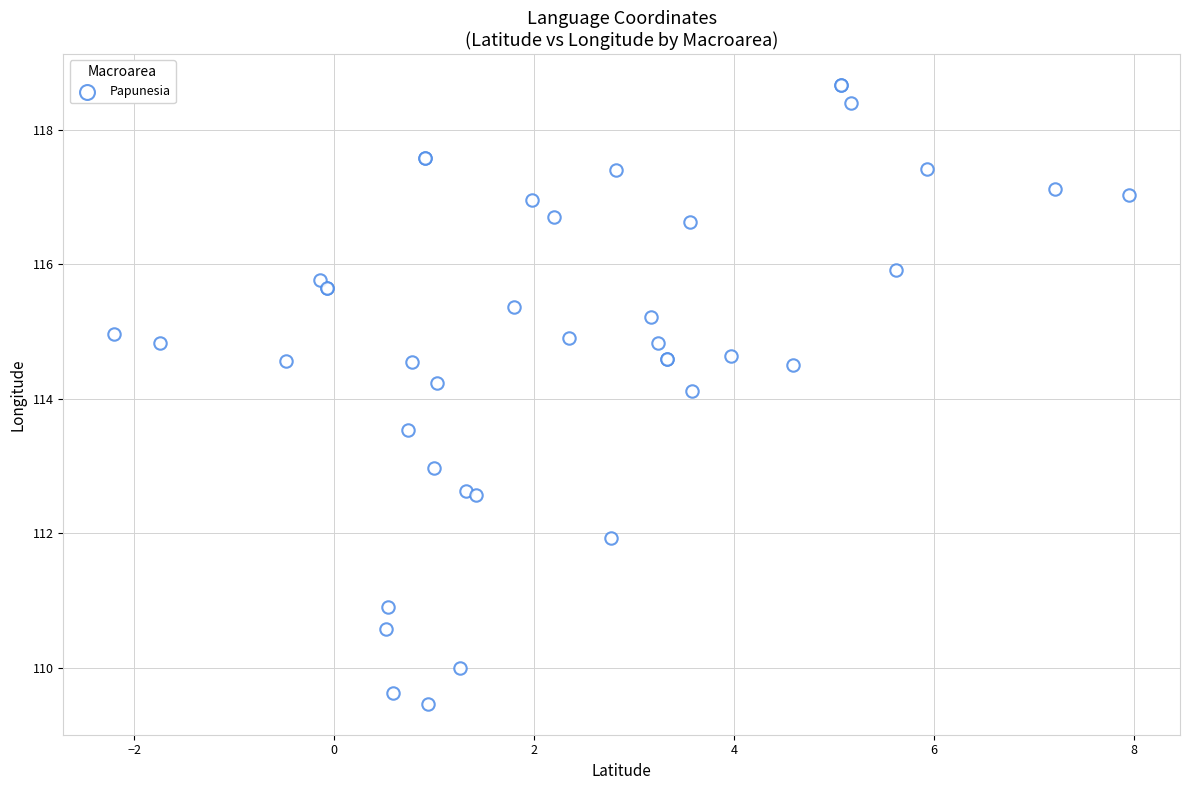

What Y value in the scatter plot is closest to 114?

114.1